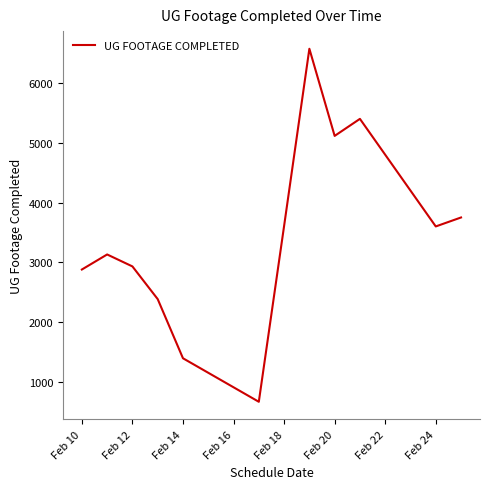

What is the greatest value displayed?

6573